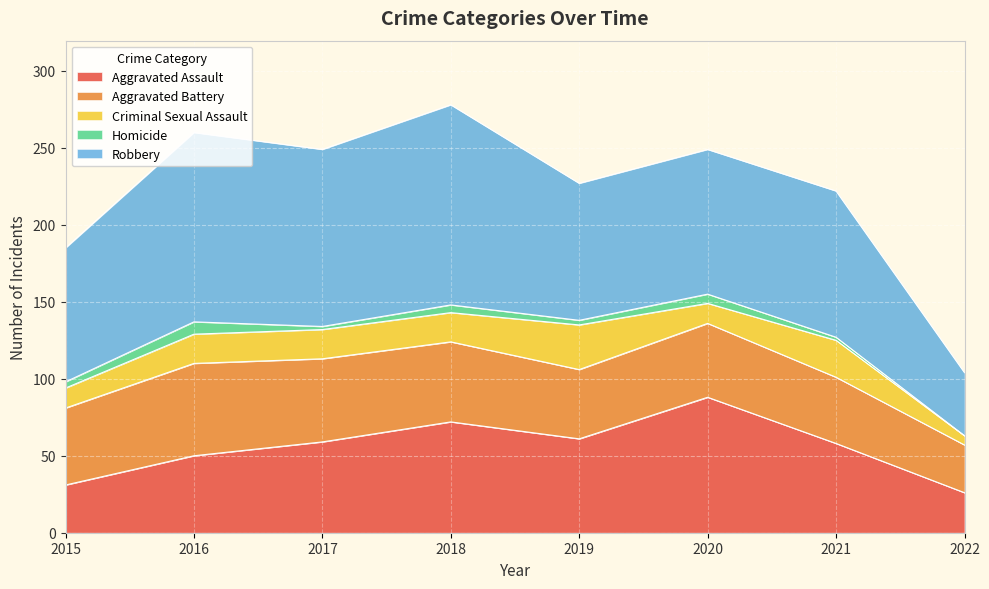

Reading left to right, what are all the values shown in this chart?

Aggravated Assault: 2015=31	2016=50	2017=59	2018=72	2019=61	2020=88	2021=58	2022=26
Aggravated Battery: 2015=50	2016=60	2017=54	2018=52	2019=45	2020=48	2021=43	2022=31
Criminal Sexual Assault: 2015=13	2016=19	2017=19	2018=19	2019=29	2020=13	2021=24	2022=6
Homicide: 2015=4	2016=8	2017=2	2018=5	2019=3	2020=6	2021=2	2022=0
Robbery: 2015=87	2016=123	2017=115	2018=130	2019=89	2020=94	2021=95	2022=41